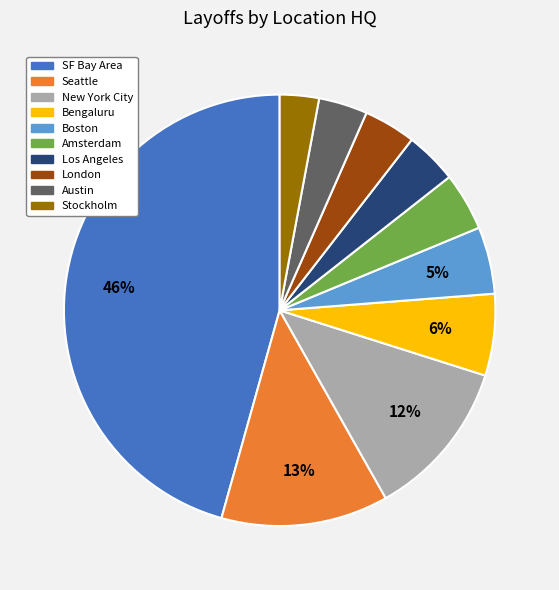

Is SF Bay Area the majority of the pie?

No